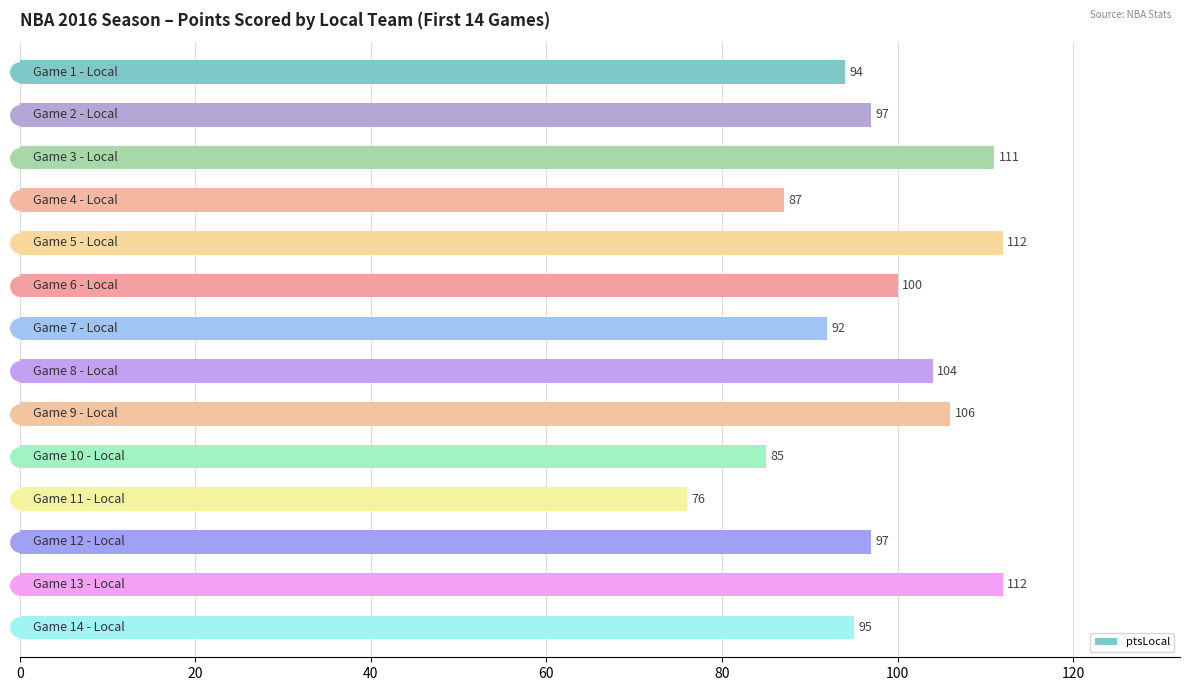

What is the smallest value displayed?

76